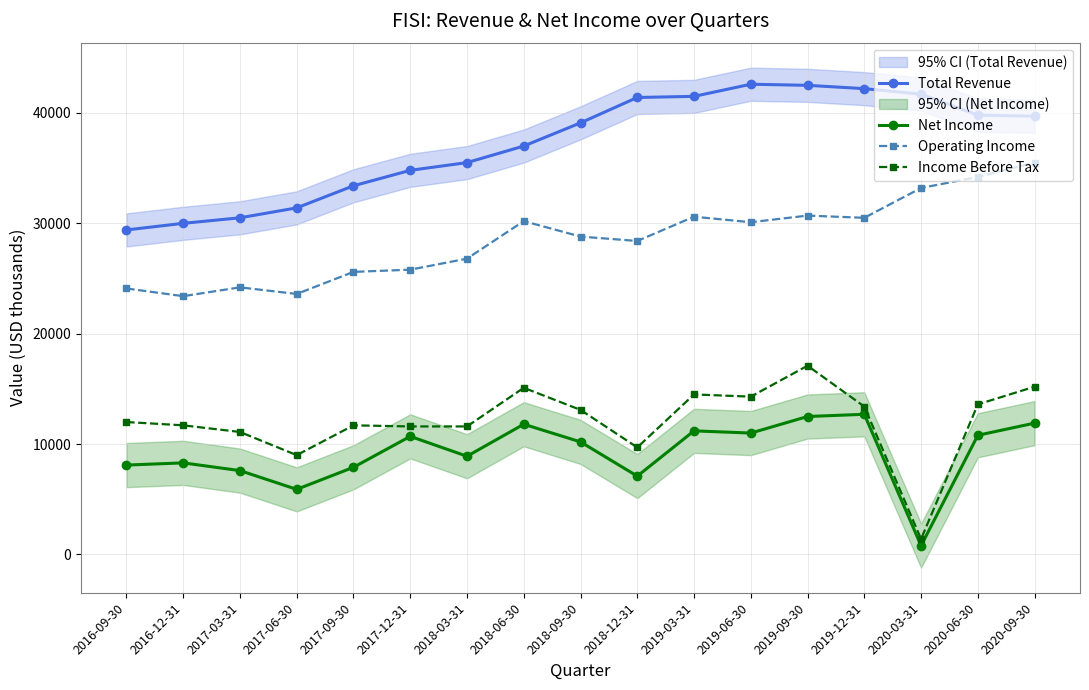

Reading left to right, list all the values displayed in this chart.

Total Revenue: 2016-09-30=29400	2016-12-31=30000	2017-03-31=30500	2017-06-30=31400	2017-09-30=33400	2017-12-31=34800	2018-03-31=35500	2018-06-30=37000	2018-09-30=39100	2018-12-31=41400	2019-03-31=41500	2019-06-30=42600	2019-09-30=42500	2019-12-31=42200	2020-03-31=41700	2020-06-30=39800	2020-09-30=39700
Net Income: 2016-09-30=8100	2016-12-31=8300	2017-03-31=7600	2017-06-30=5900	2017-09-30=7900	2017-12-31=10700	2018-03-31=8900	2018-06-30=11800	2018-09-30=10200	2018-12-31=7100	2019-03-31=11200	2019-06-30=11000	2019-09-30=12500	2019-12-31=12700	2020-03-31=800	2020-06-30=10800	2020-09-30=11900
Operating Income: 2016-09-30=24100	2016-12-31=23400	2017-03-31=24200	2017-06-30=23600	2017-09-30=25600	2017-12-31=25800	2018-03-31=26800	2018-06-30=30200	2018-09-30=28800	2018-12-31=28400	2019-03-31=30600	2019-06-30=30100	2019-09-30=30700	2019-12-31=30500	2020-03-31=33200	2020-06-30=34200	2020-09-30=35500
Income Before Tax: 2016-09-30=12000	2016-12-31=11700	2017-03-31=11100	2017-06-30=9000	2017-09-30=11700	2017-12-31=11600	2018-03-31=11600	2018-06-30=15100	2018-09-30=13100	2018-12-31=9700	2019-03-31=14500	2019-06-30=14300	2019-09-30=17100	2019-12-31=13400	2020-03-31=1400	2020-06-30=13600	2020-09-30=15200